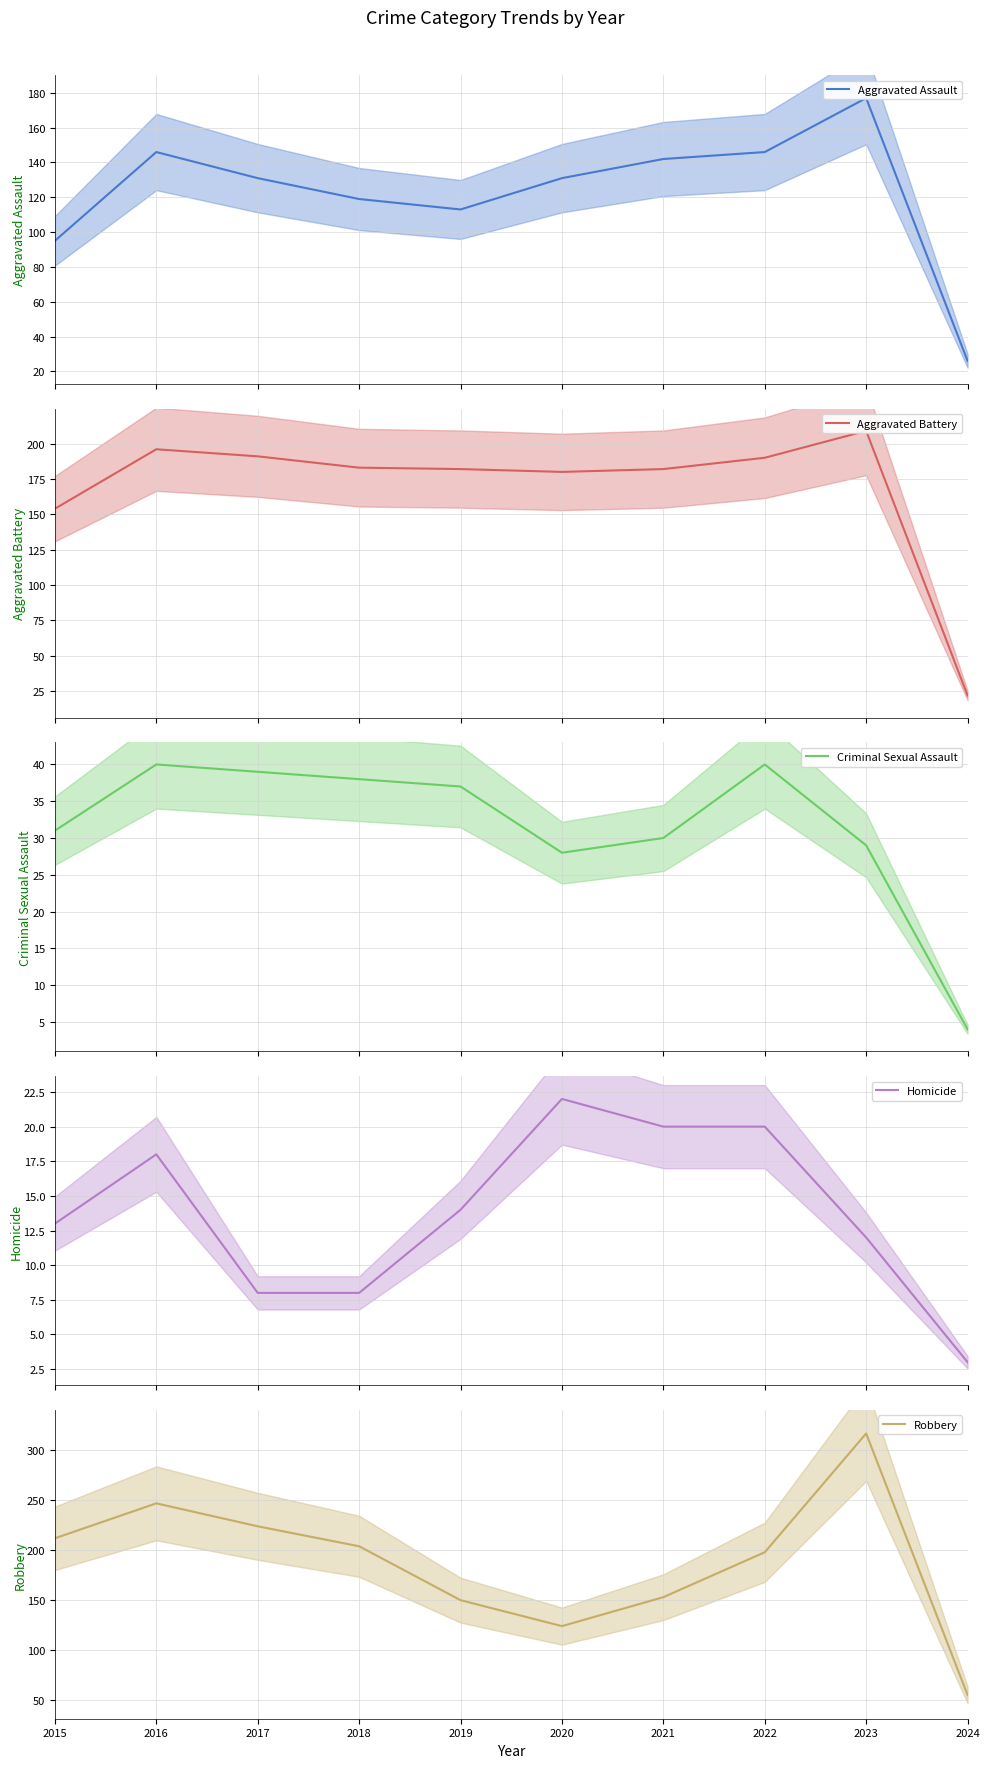

How many interior local valleys does the Criminal Sexual Assault series have?

1